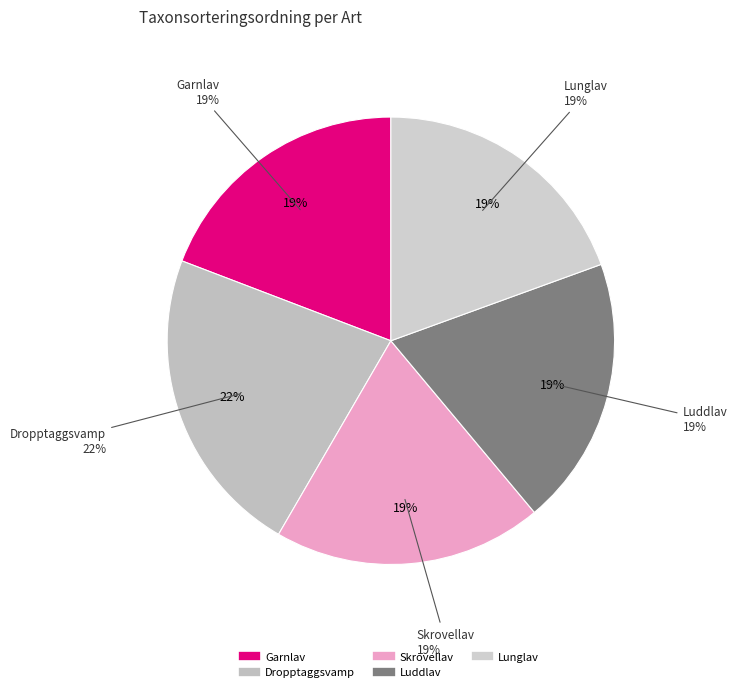

Does any single category account for the majority?

No